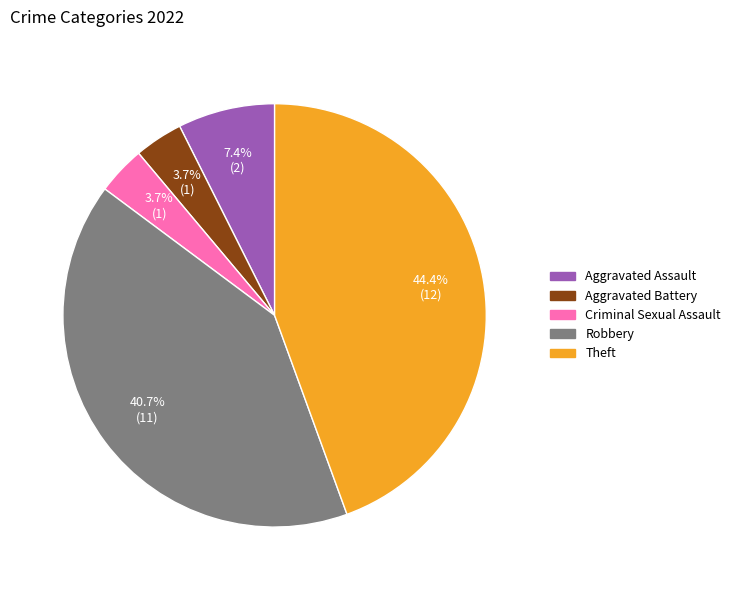

What portion of the pie excludes Aggravated Battery?

96.3%